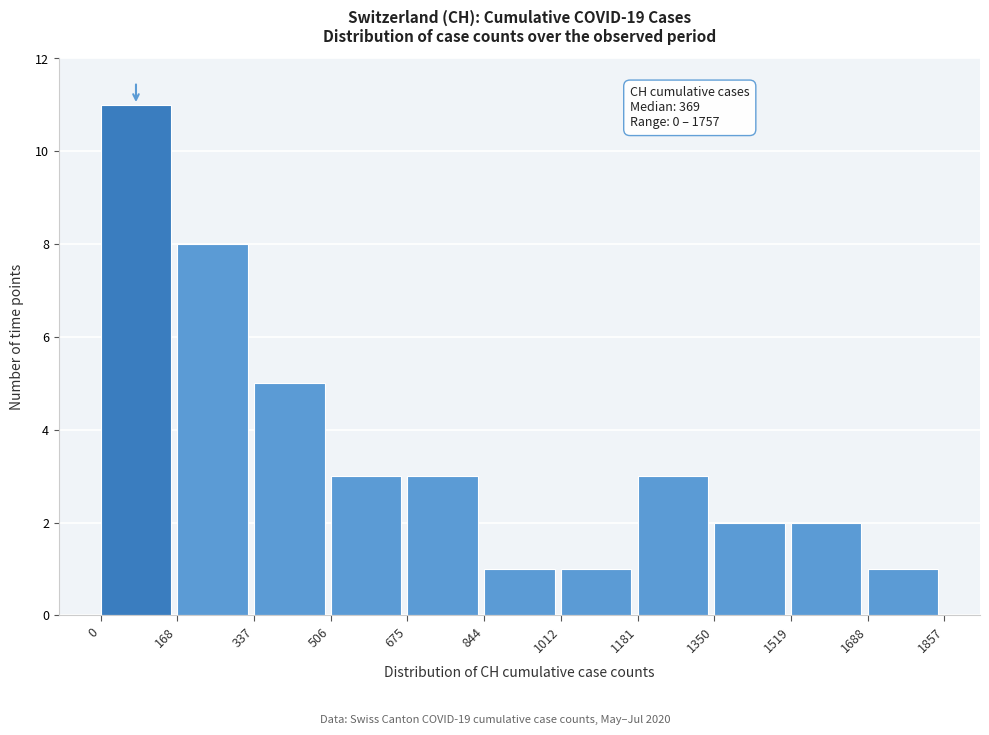

Over which range of the x-axis is the bar tallest?

0 to 168